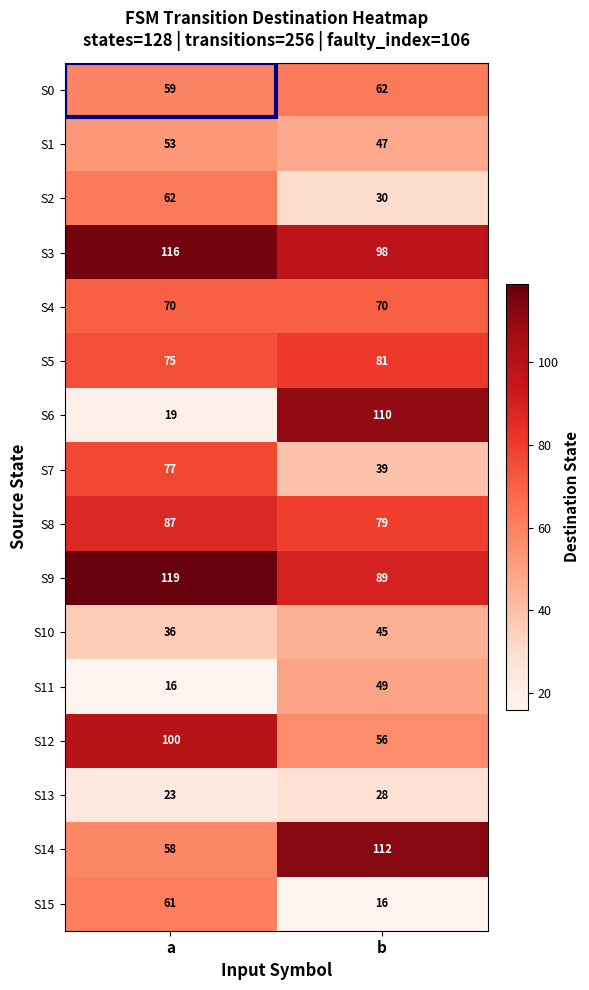

What is the approximate value of S11 at b, to the nearest 5?

50